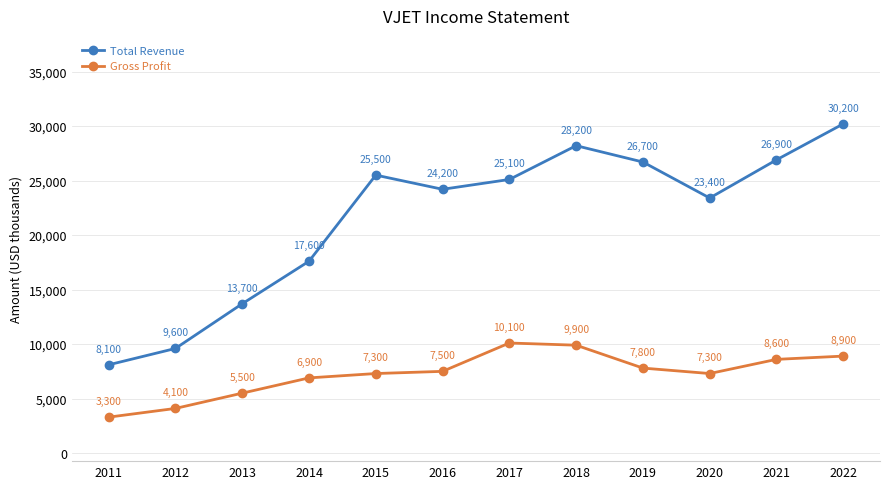

True or false: Gross Profit and Total Revenue intersect in this chart.

False